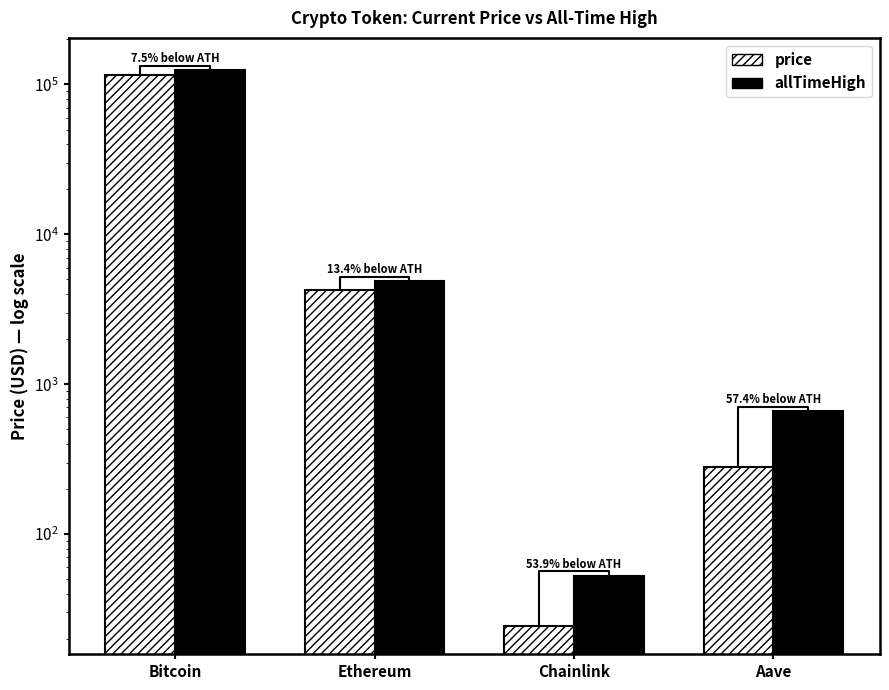

Does the chart contain stacked bars?

No